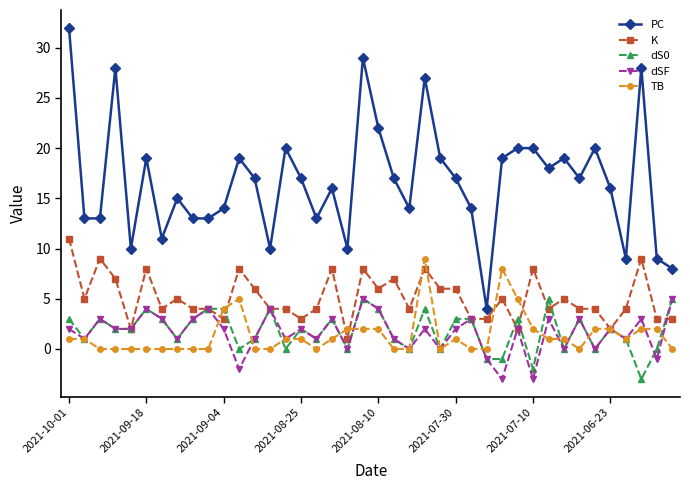

True or false: dS0 and PC intersect in this chart.

False